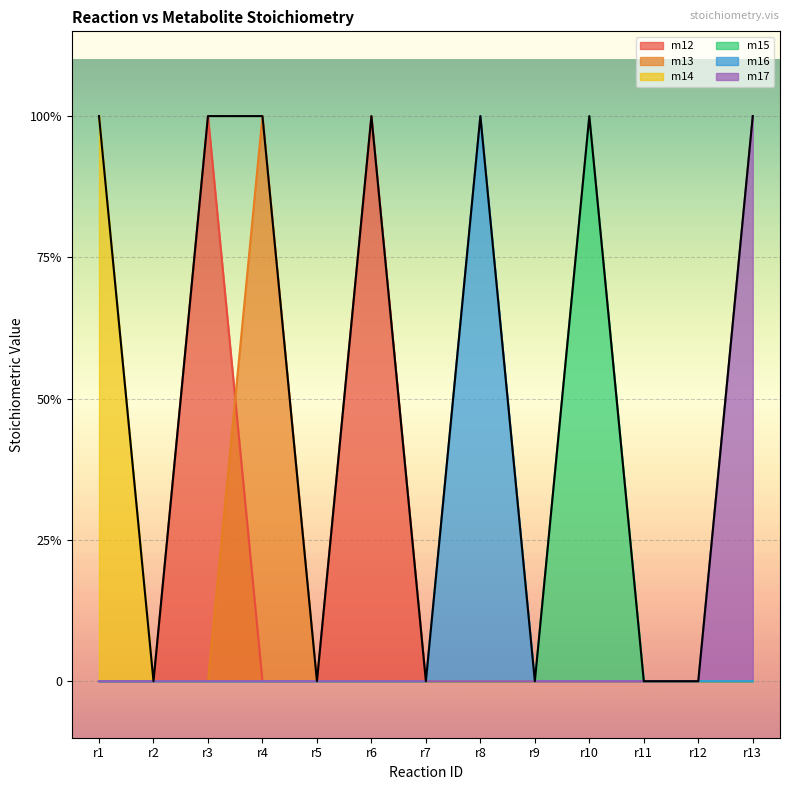

Is the value of m17 at r1 greater than the value of m15 at r10?

No